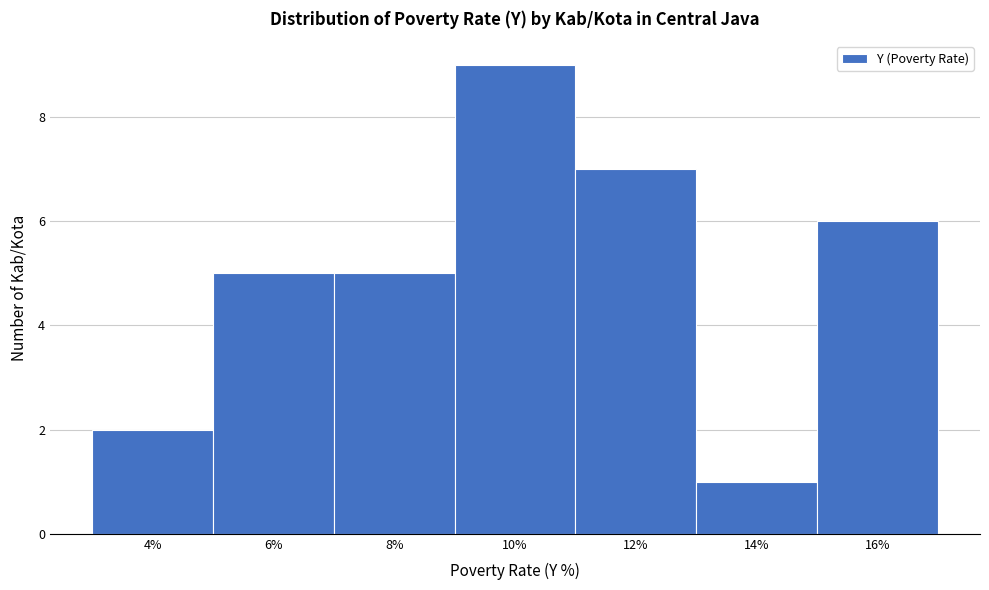

Reading right to left, extract all data points from this chart.

16%=6	14%=1	12%=7	10%=9	8%=5	6%=5	4%=2